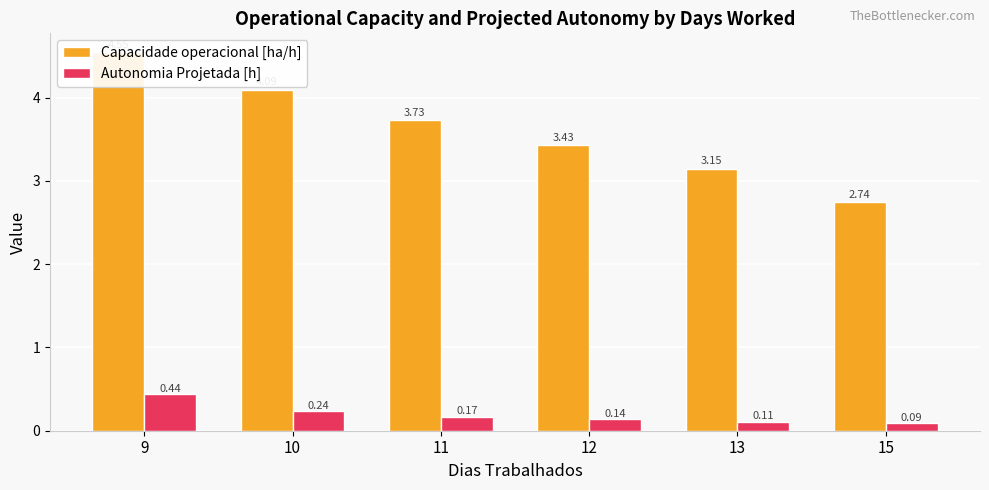

Rank the series by their average value, from lowest to highest.

Autonomia Projetada [h], Capacidade operacional [ha/h]